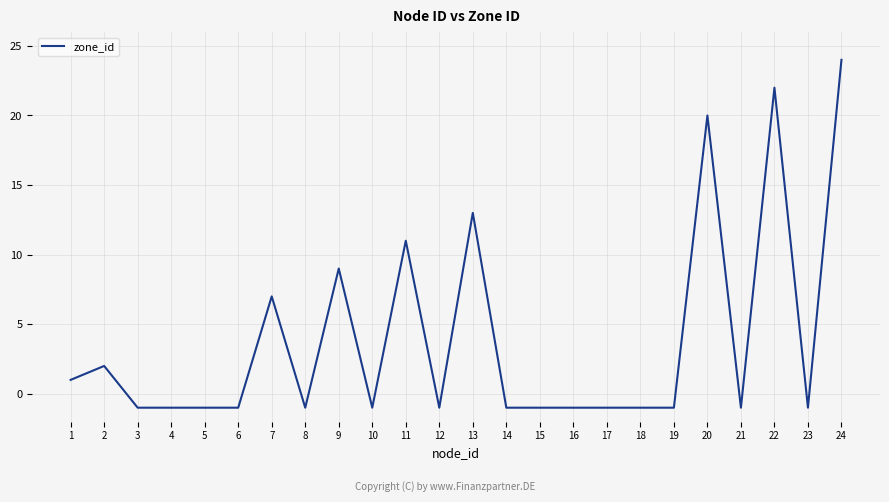

True or false: the data shows -1 at 21.

True